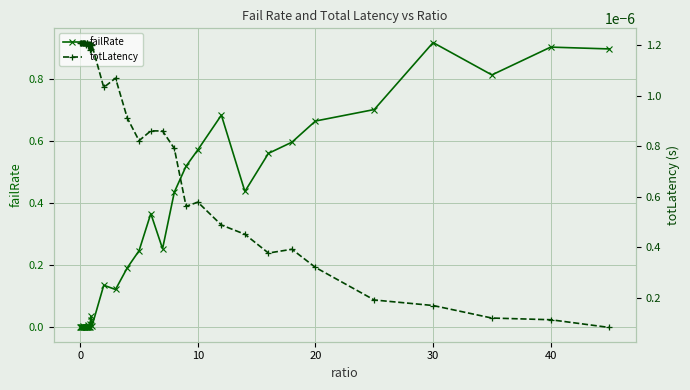

Is it true that failRate equals 0.0 at 0?

True